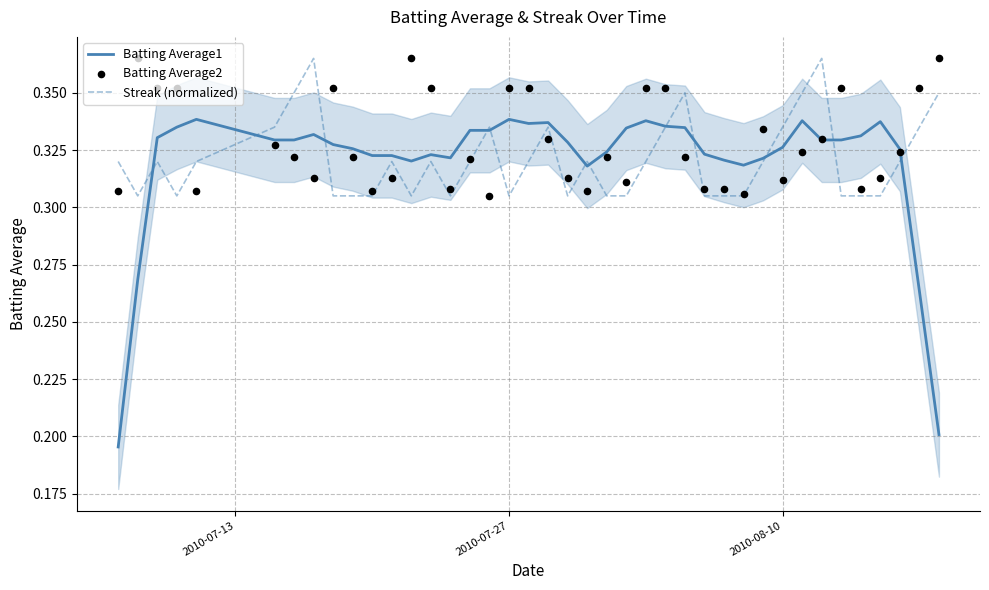

Which series reaches the minimum Y coordinate?

Batting Average1